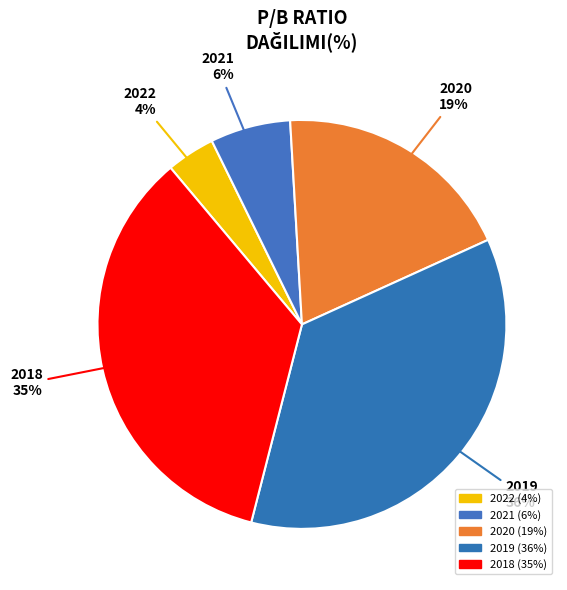

Combined, what portion of the pie is 2018 and 2022?

38.7%